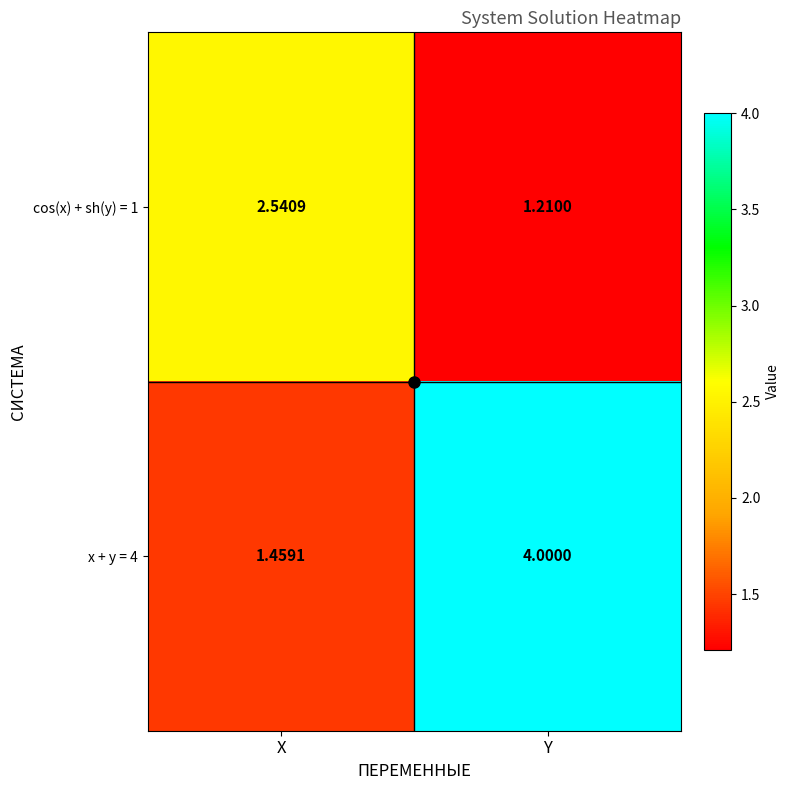

What is the difference between the highest and lowest values at X?

1.1